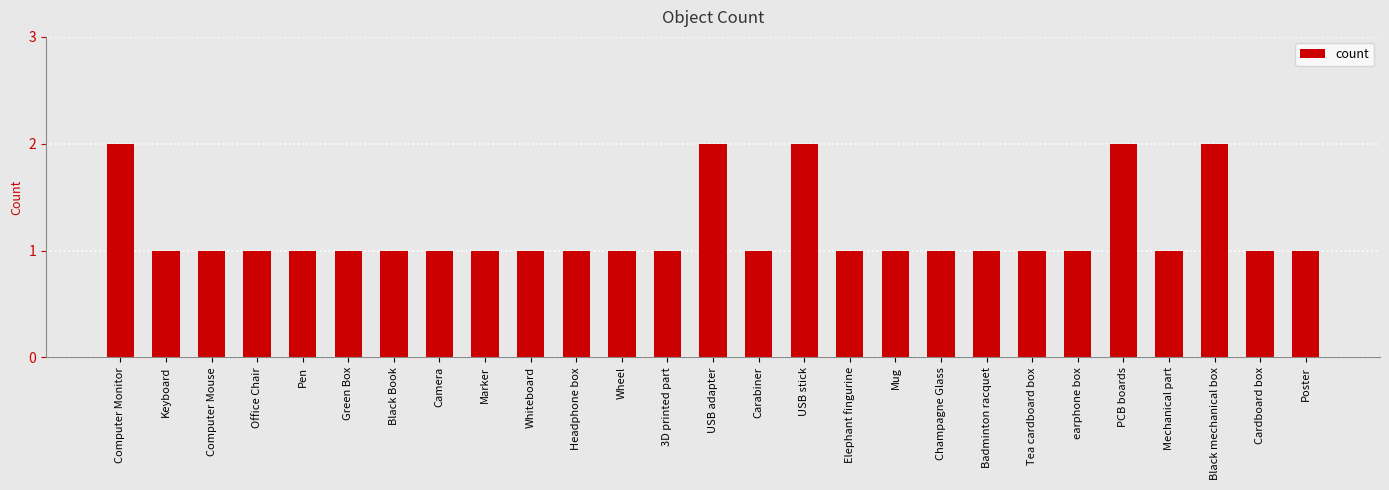

What is the minimum value shown in the chart?

1